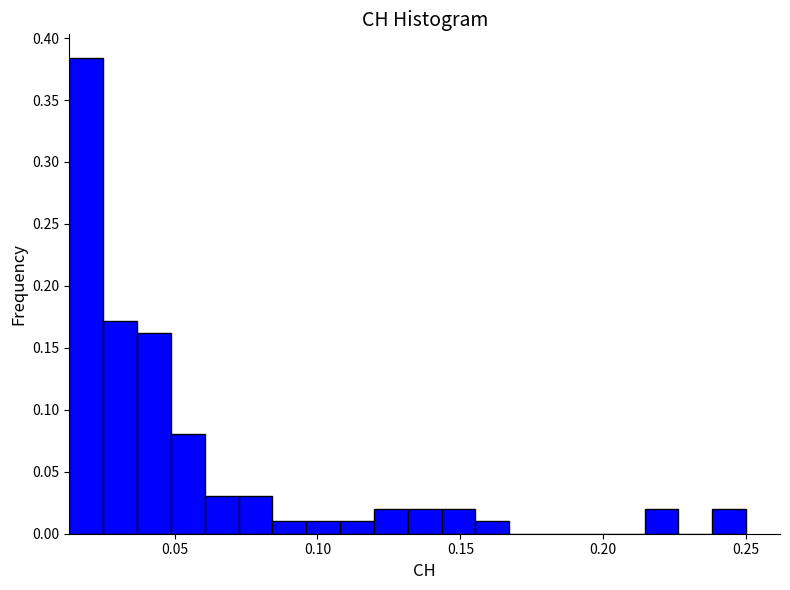

Around what value on the x-axis is the tallest bar? Give the approximate position of its centre, as read against the axis.

0.020